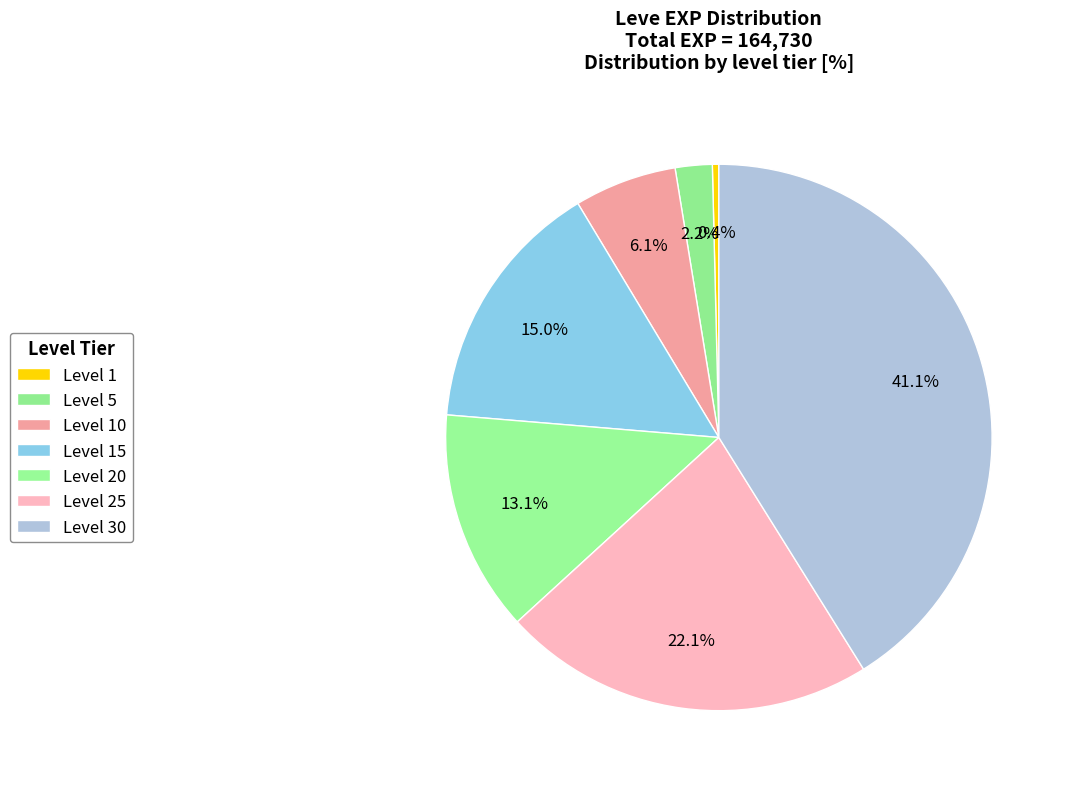

Count the number of slices in the pie.

7